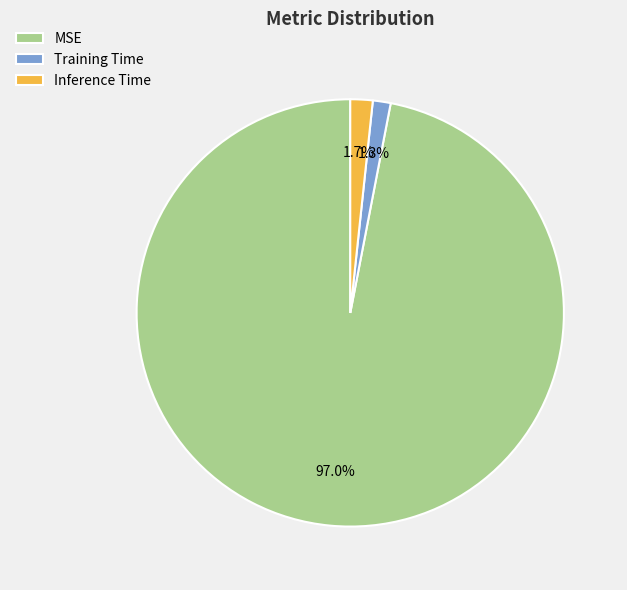

What is the largest slice in the pie chart?

MSE